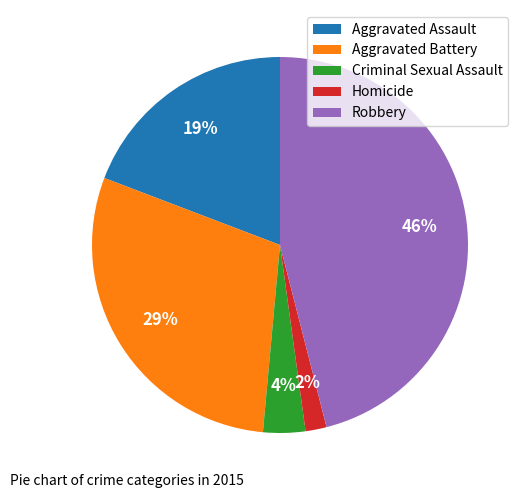

Is it true that Aggravated Assault is 10% of the pie?

False